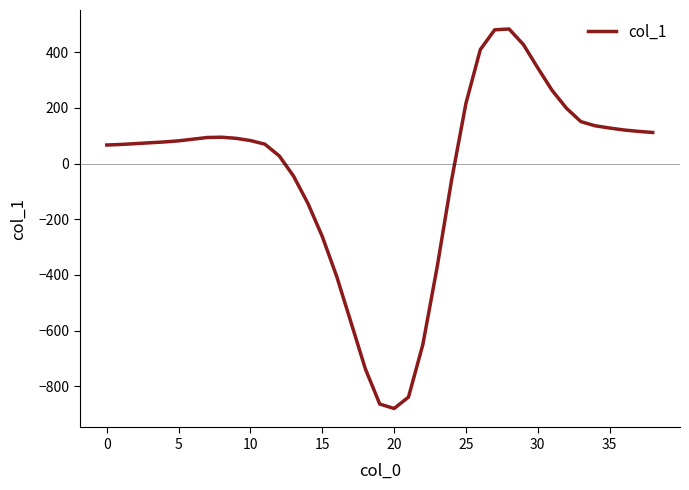

What is the smallest value displayed?

-880